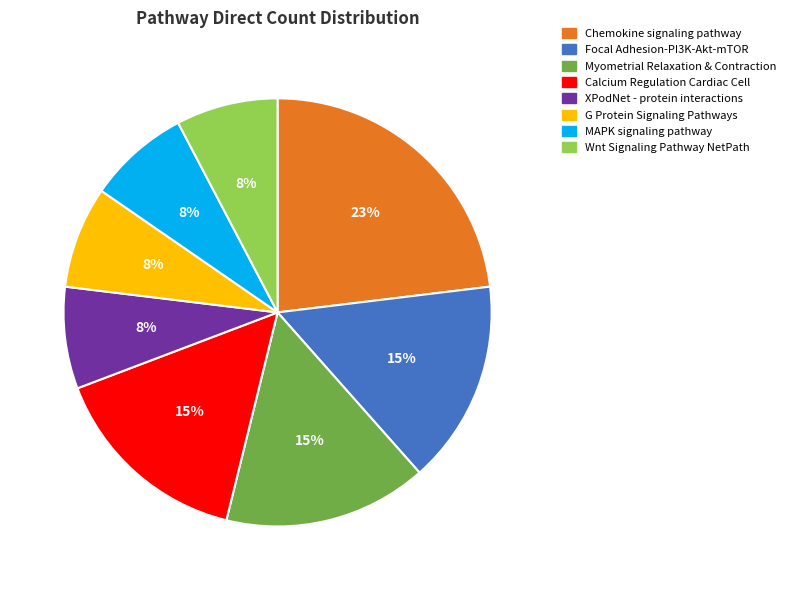

Between Myometrial Relaxation & Contraction and Wnt Signaling Pathway NetPath, which is larger?

Myometrial Relaxation & Contraction